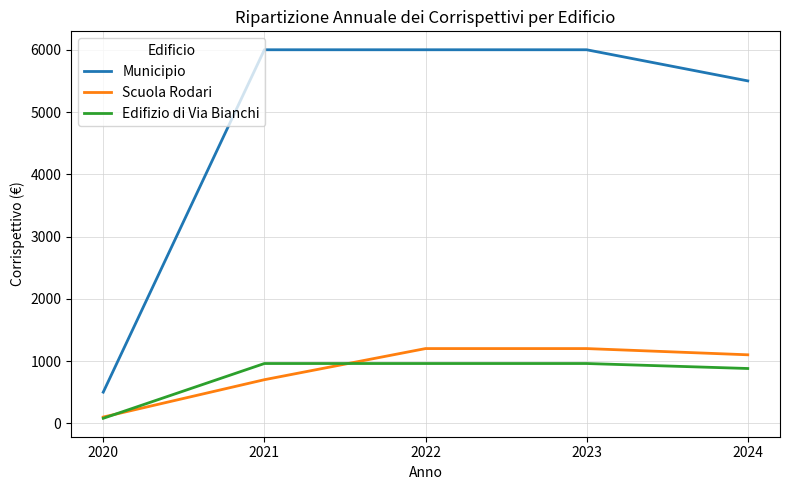

The Municipio series shows 1380 at 2022. True or false?

False